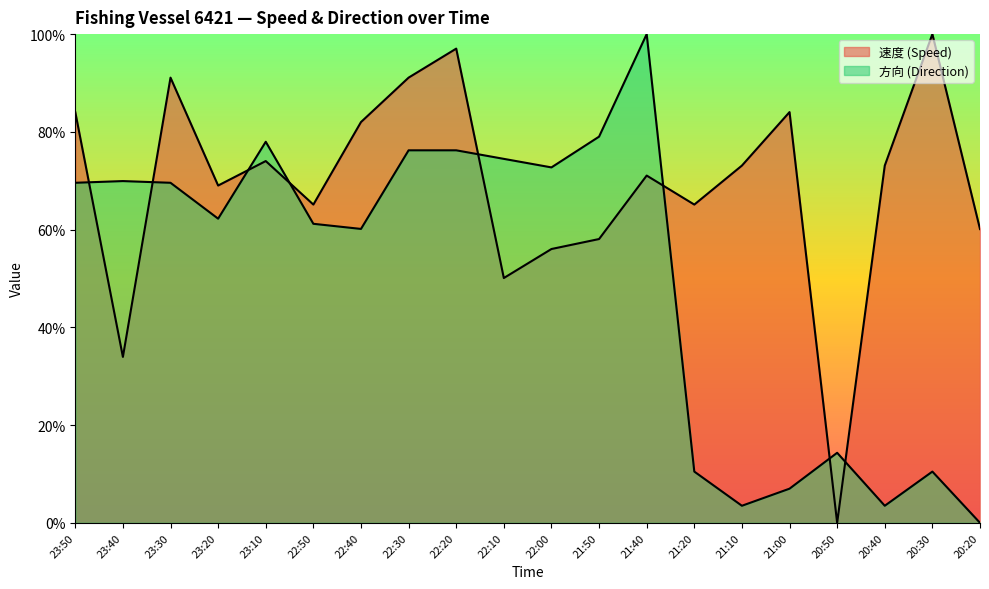

True or false: 方向 has a value of 14.3 at 20:50.

True